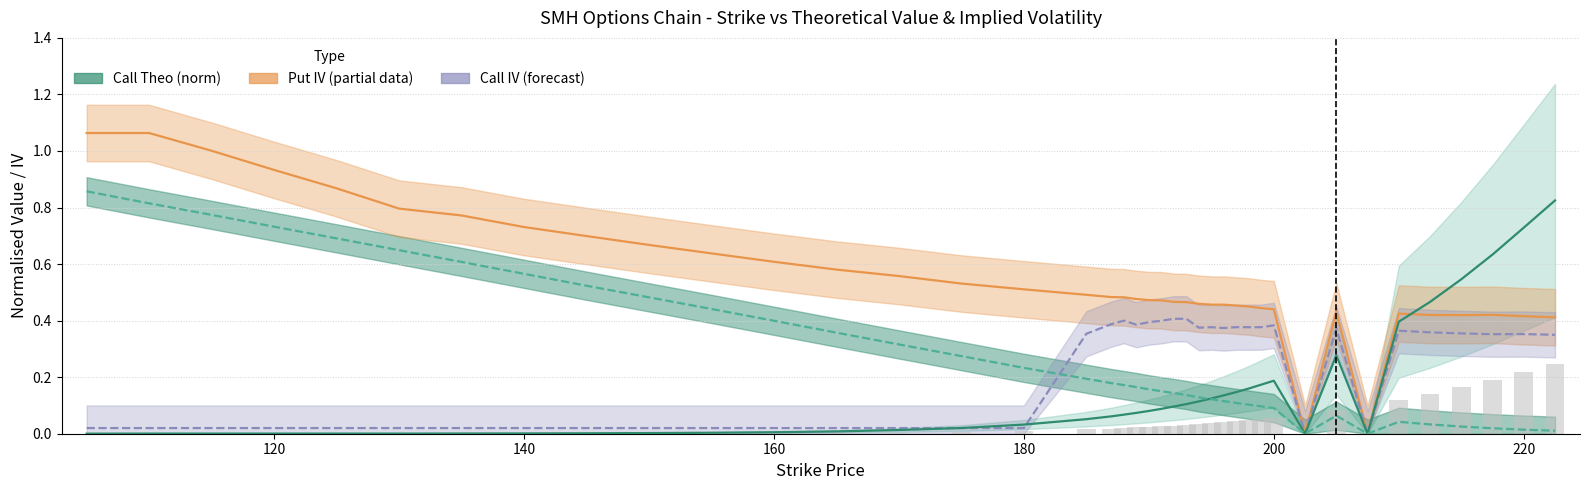

Are the bars grouped side by side (vs. stacked)?

Yes